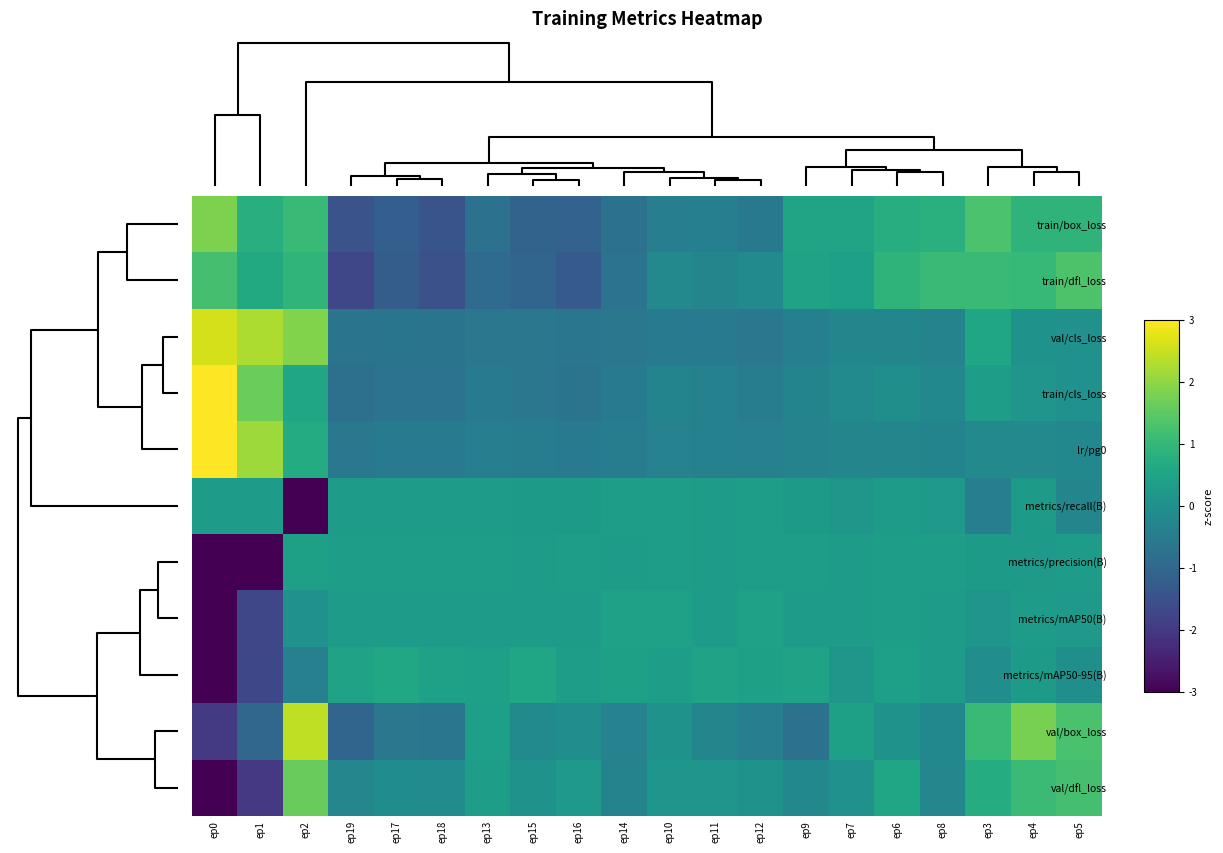

Rank the series by their maximum value, from highest to lowest.

train/cls_loss, lr/pg0, val/cls_loss, val/box_loss, train/box_loss, val/dfl_loss, train/dfl_loss, metrics/mAP50-95(B), metrics/mAP50(B), metrics/precision(B), metrics/recall(B)